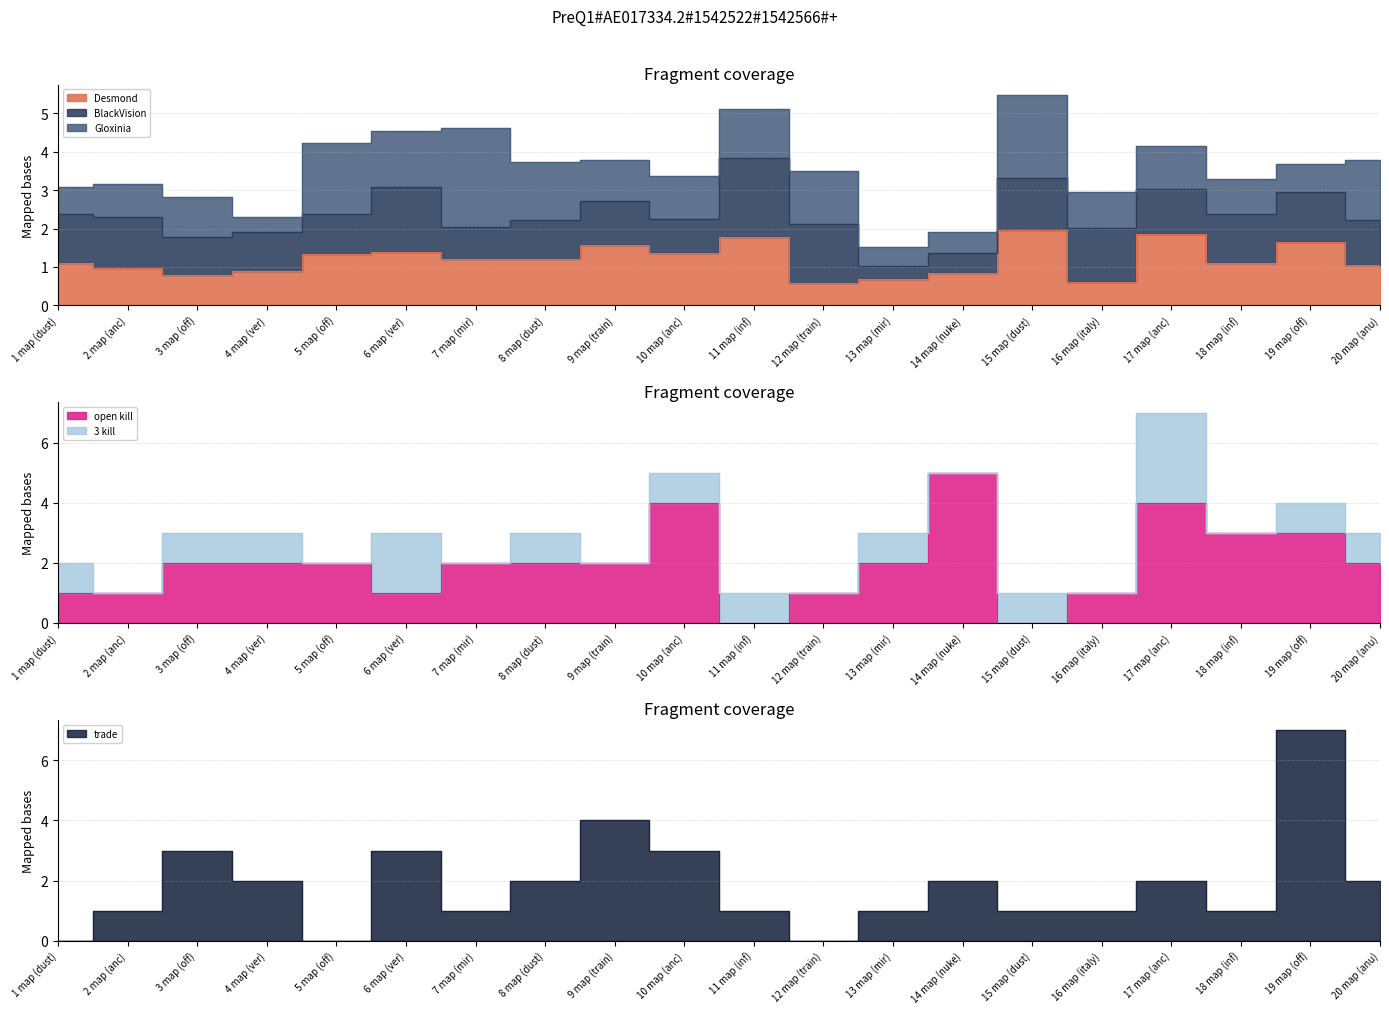

What is the difference between the maximum and minimum values in the Desmond series?

1.4